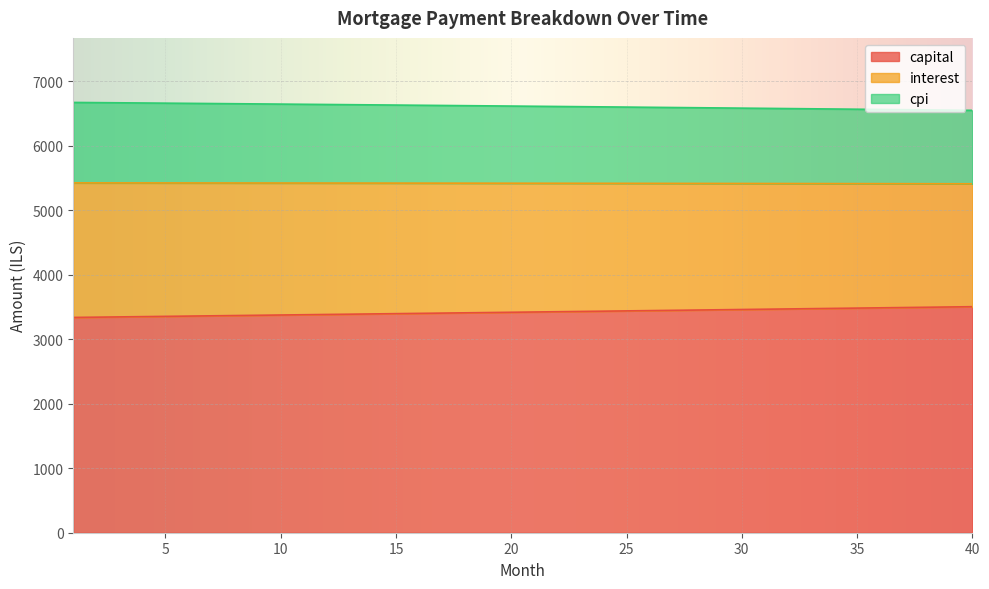

What is the spread (max minus min) of values at 34?

3091.0